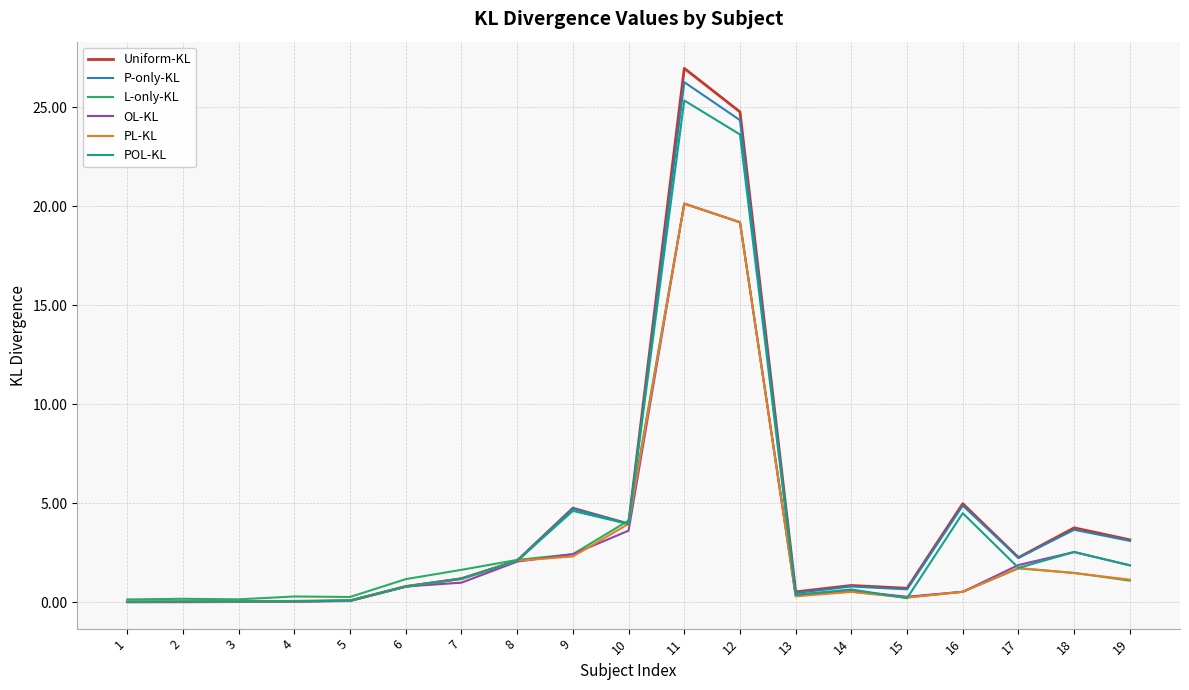

Is the value of P-only-KL at 11 greater than the value of OL-KL at 9?

Yes